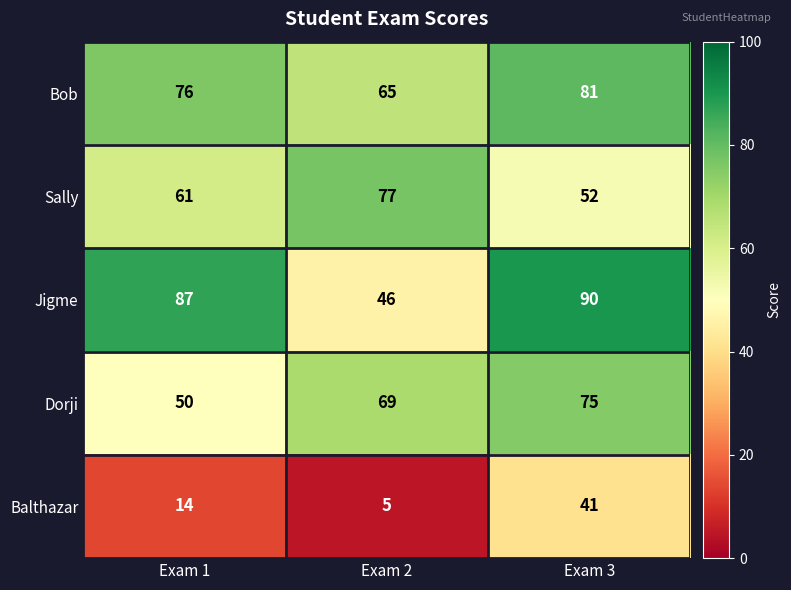

How many Sally values are between 52 and 77?

3